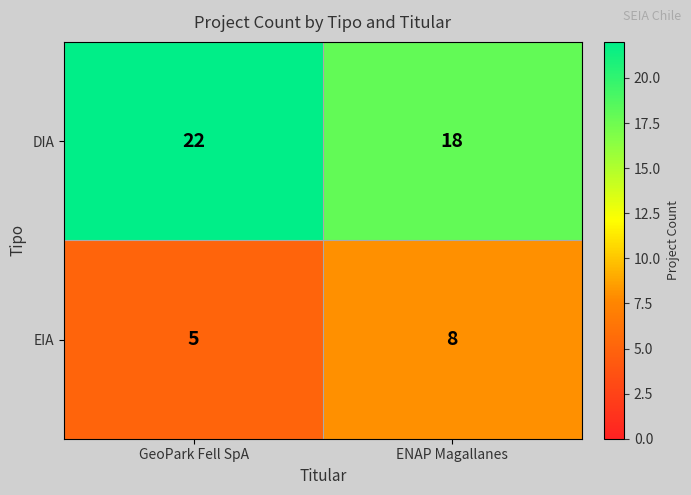

Is it true that EIA equals 5 at GeoPark Fell SpA?

True